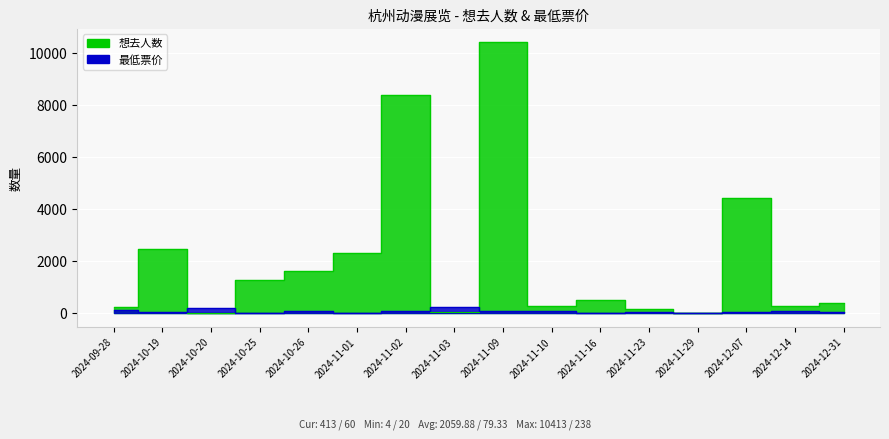

What are all the series names shown in the legend?

想去人数, 最低票价